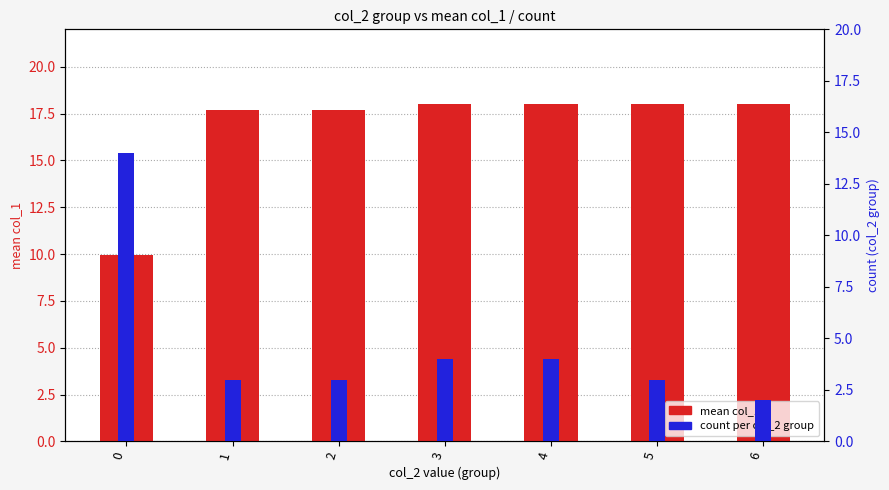

What is the difference between the highest and lowest values at 4?

14.0